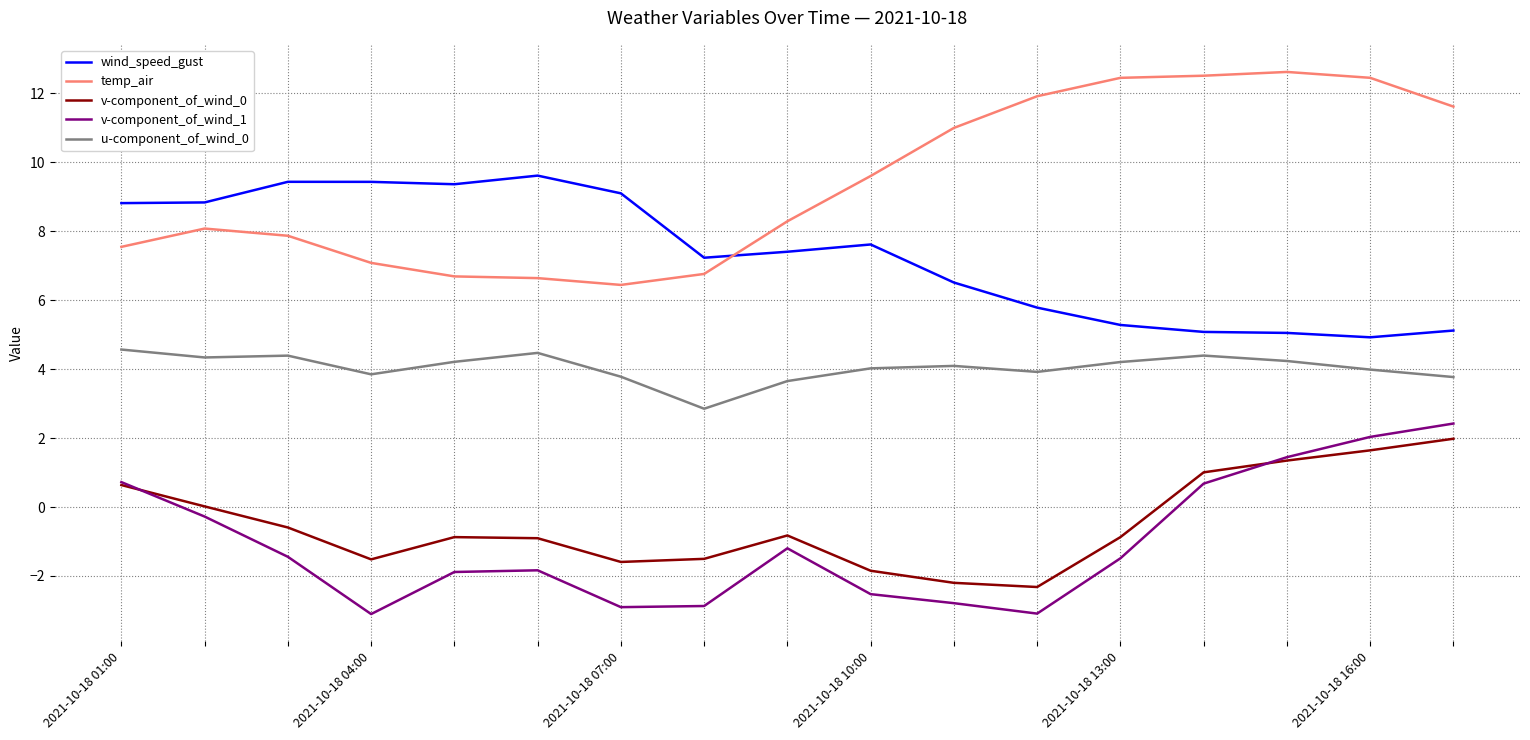

True or false: u-component_of_wind_0 and v-component_of_wind_1 intersect in this chart.

False